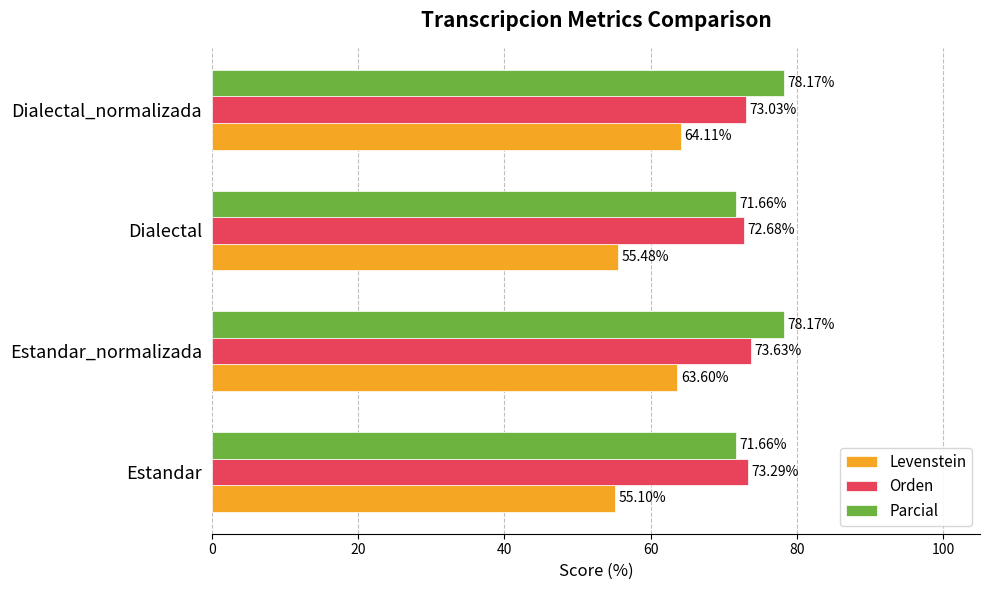

What is the sum of all Parcial values?

299.7